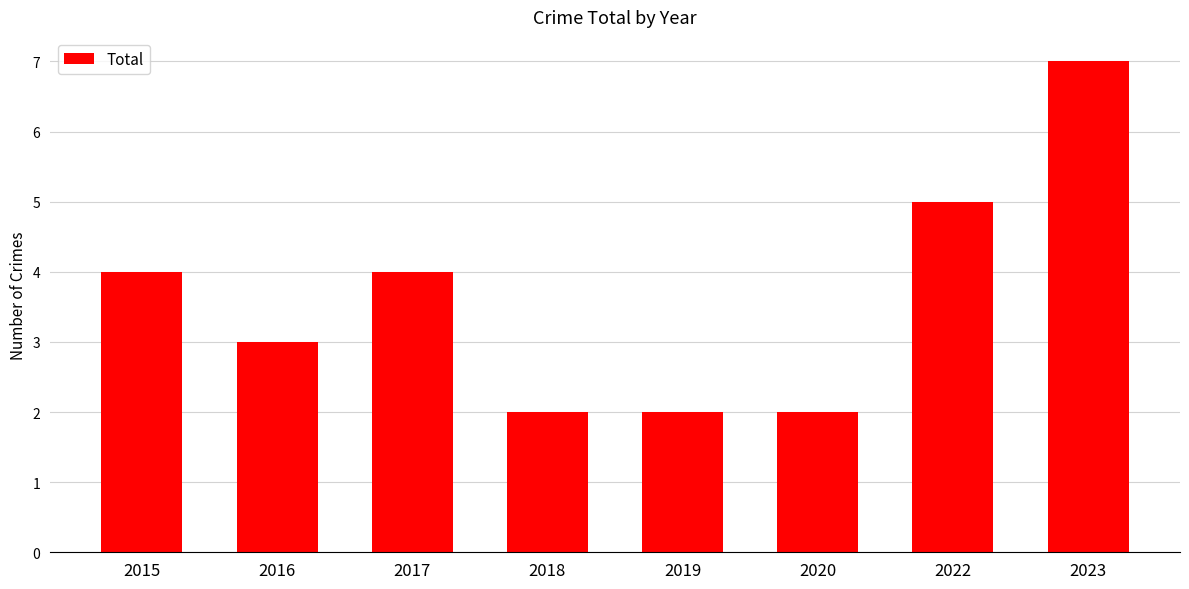

What value does the data have at 2016?

3